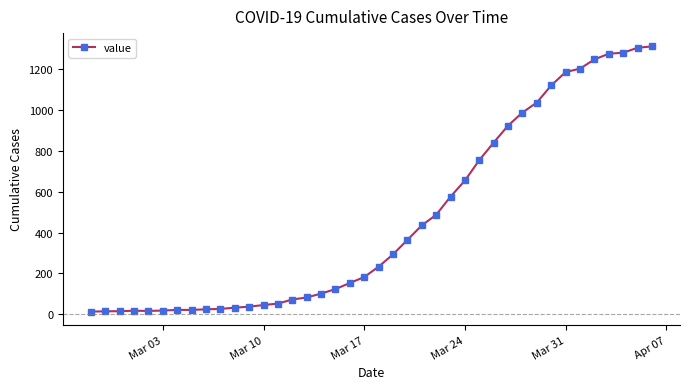

What is the smallest value displayed?

13